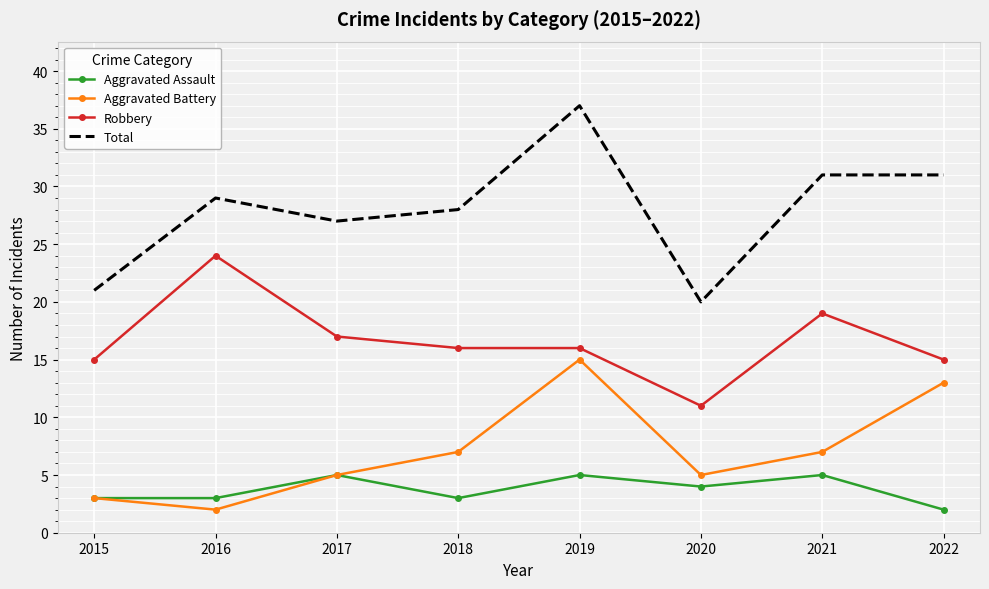

Reading right to left, transcribe all the data shown in this chart.

Aggravated Assault: 2022=2	2021=5	2020=4	2019=5	2018=3	2017=5	2016=3	2015=3
Aggravated Battery: 2022=13	2021=7	2020=5	2019=15	2018=7	2017=5	2016=2	2015=3
Robbery: 2022=15	2021=19	2020=11	2019=16	2018=16	2017=17	2016=24	2015=15
Total: 2022=31	2021=31	2020=20	2019=37	2018=28	2017=27	2016=29	2015=21